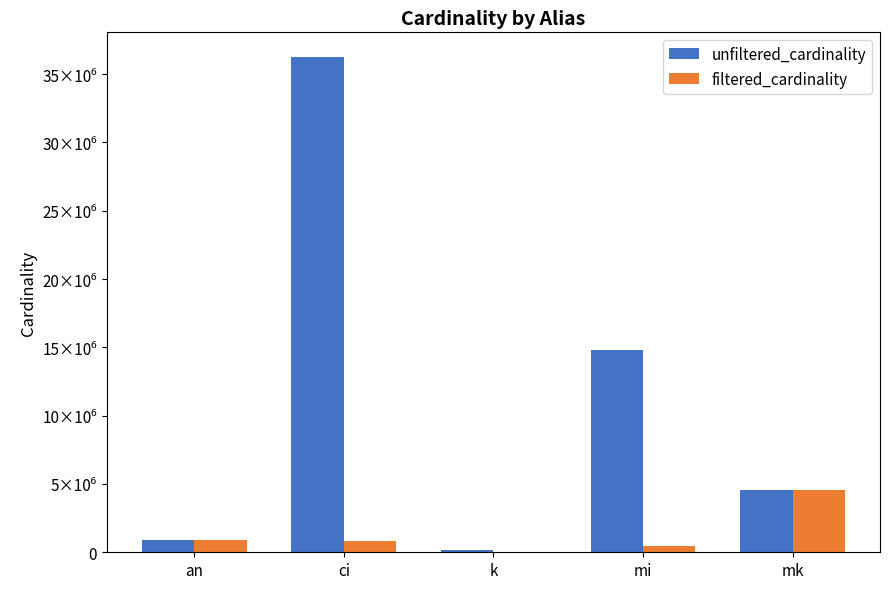

Reading left to right, what are all the values shown in this chart?

unfiltered_cardinality: 901343	36244344	134170	14835720	4523930
filtered_cardinality: 901343	836701	1	451104	4523930